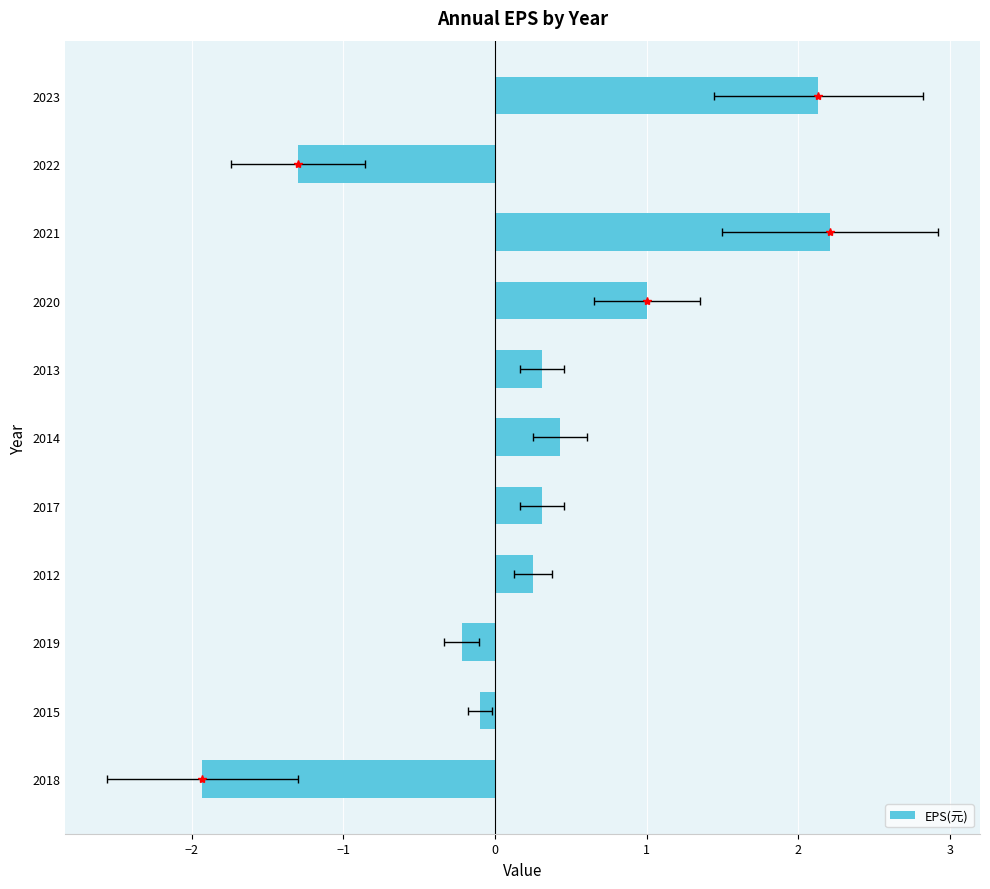

How many negative values are there?

4